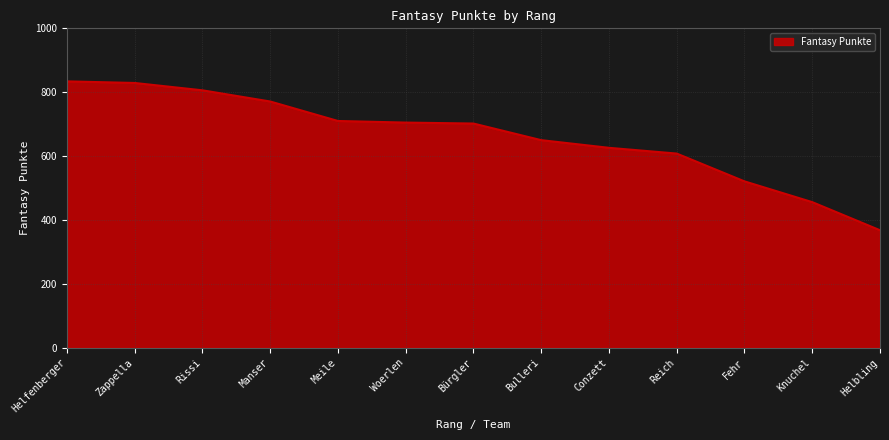

Does the chart have visible grid lines?

Yes